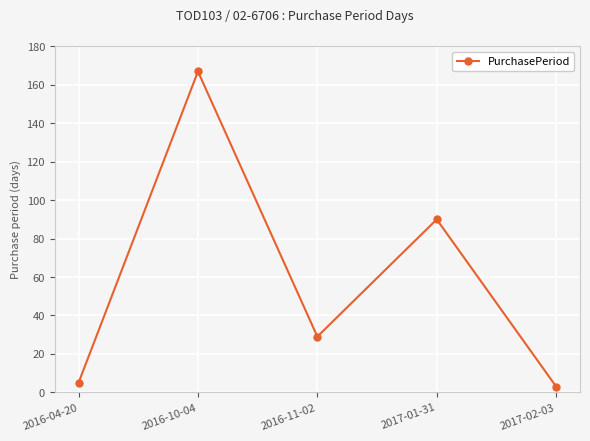

How many interior local peaks (higher than both neighbors) does the data have?

2